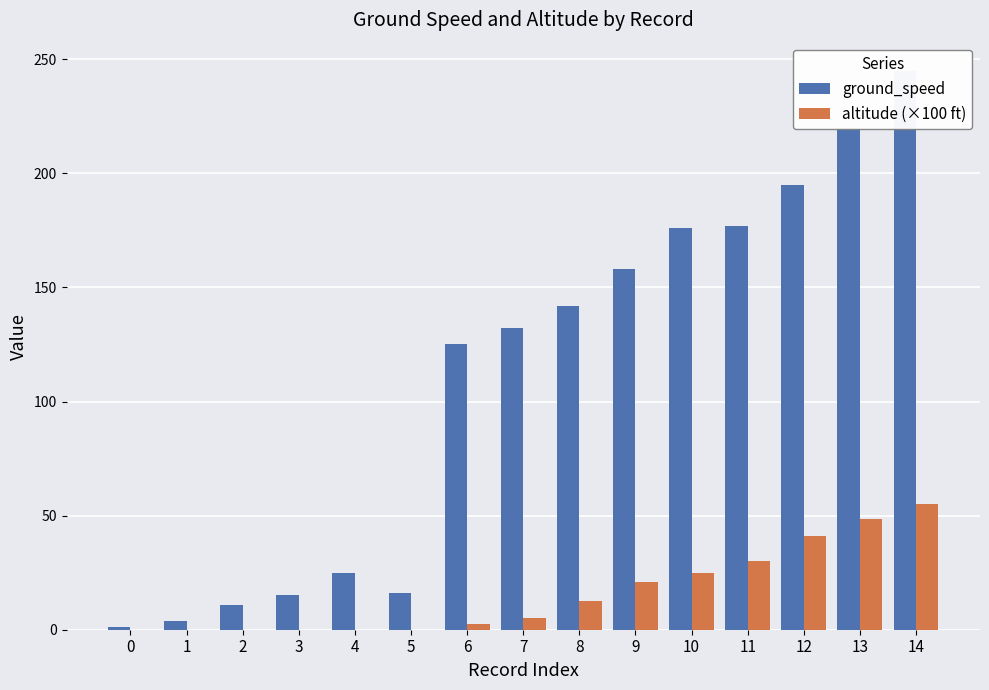

What is the sum of all ground_speed values?

1642.0